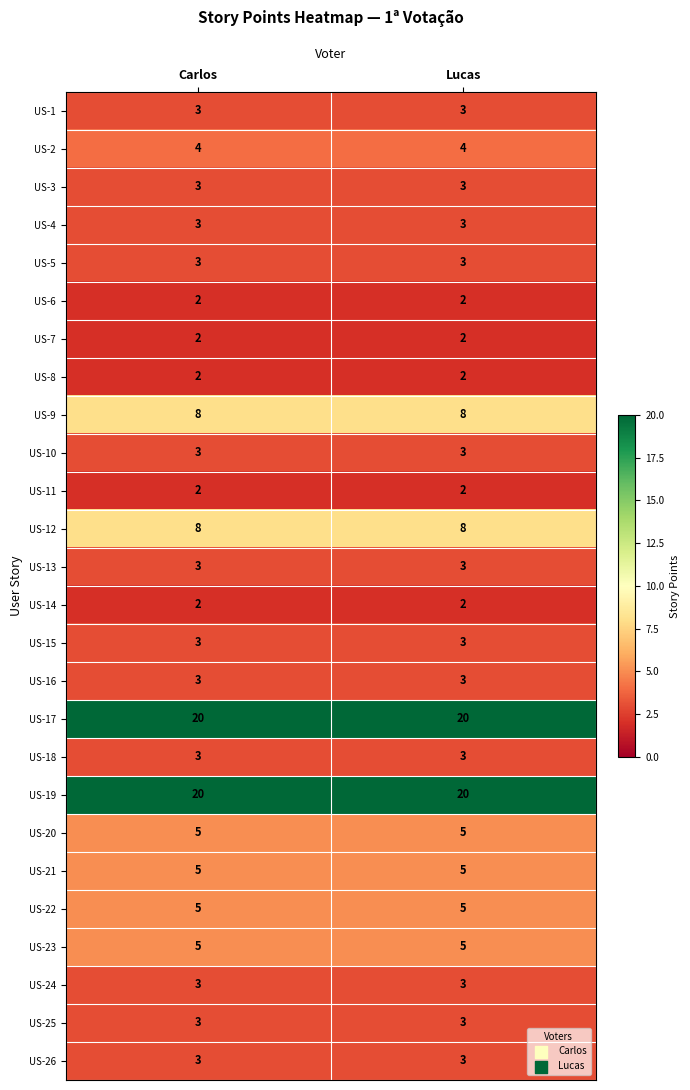

The value of US-10 at Carlos is 3. True or false?

True